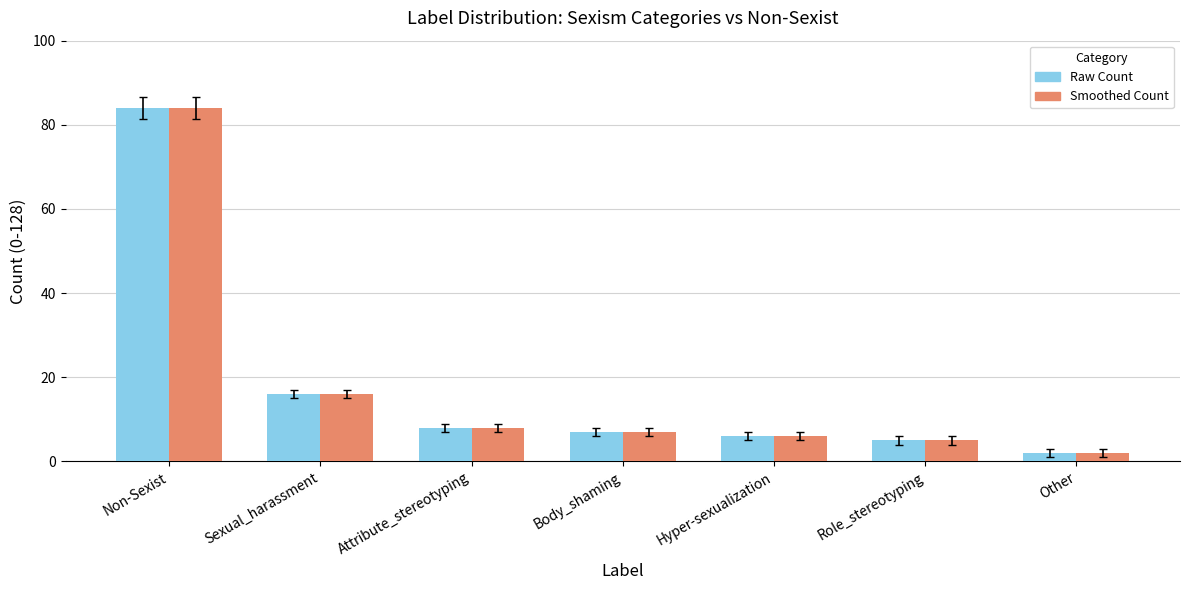

At which category is the sum across all series the highest?

Non-Sexist